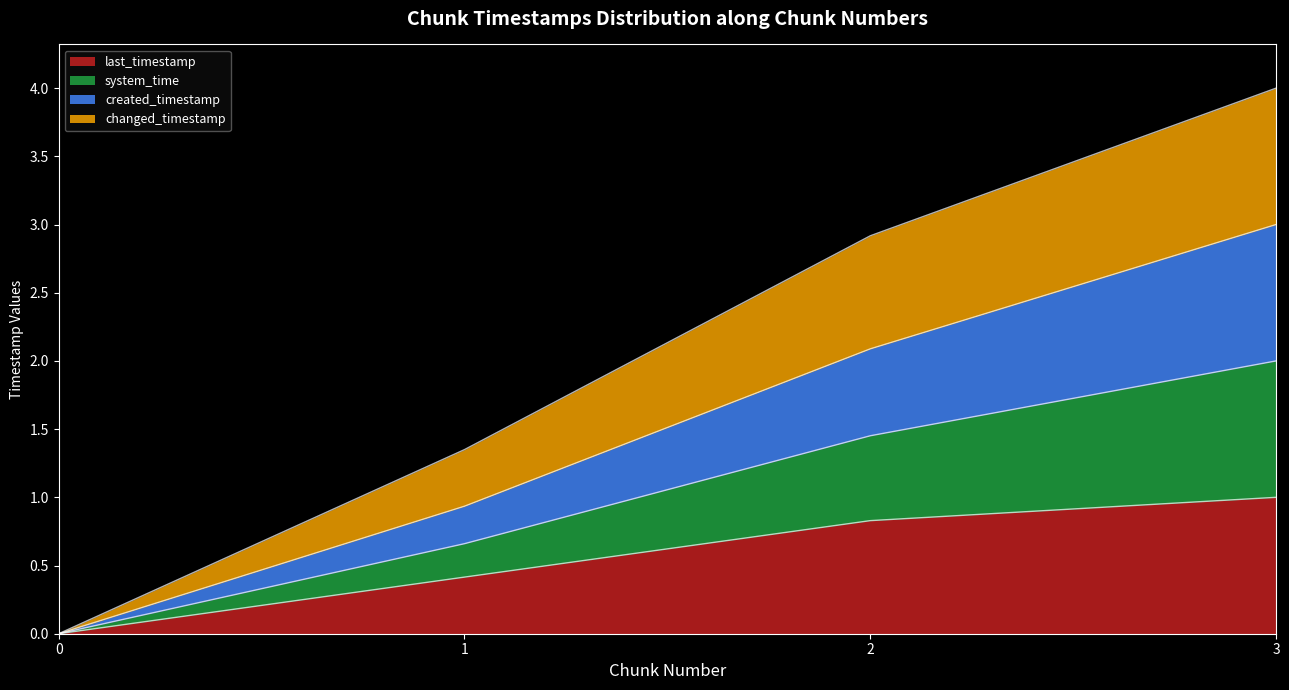

How many lines are shown in the chart?

4